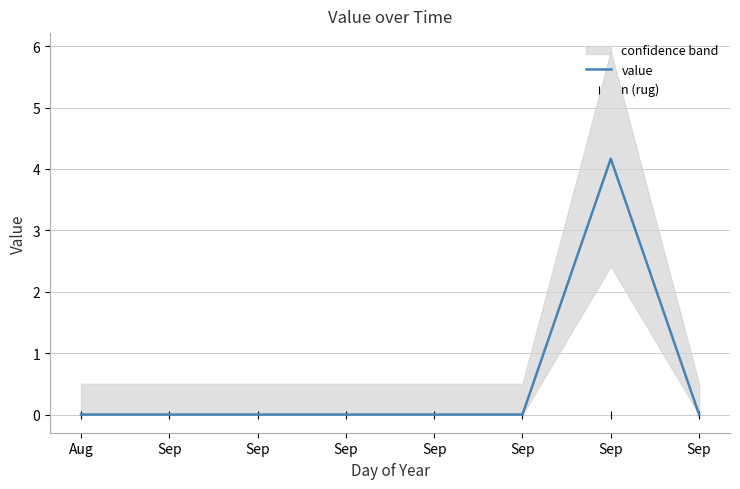

Which series has the largest Y range (max minus min)?

value